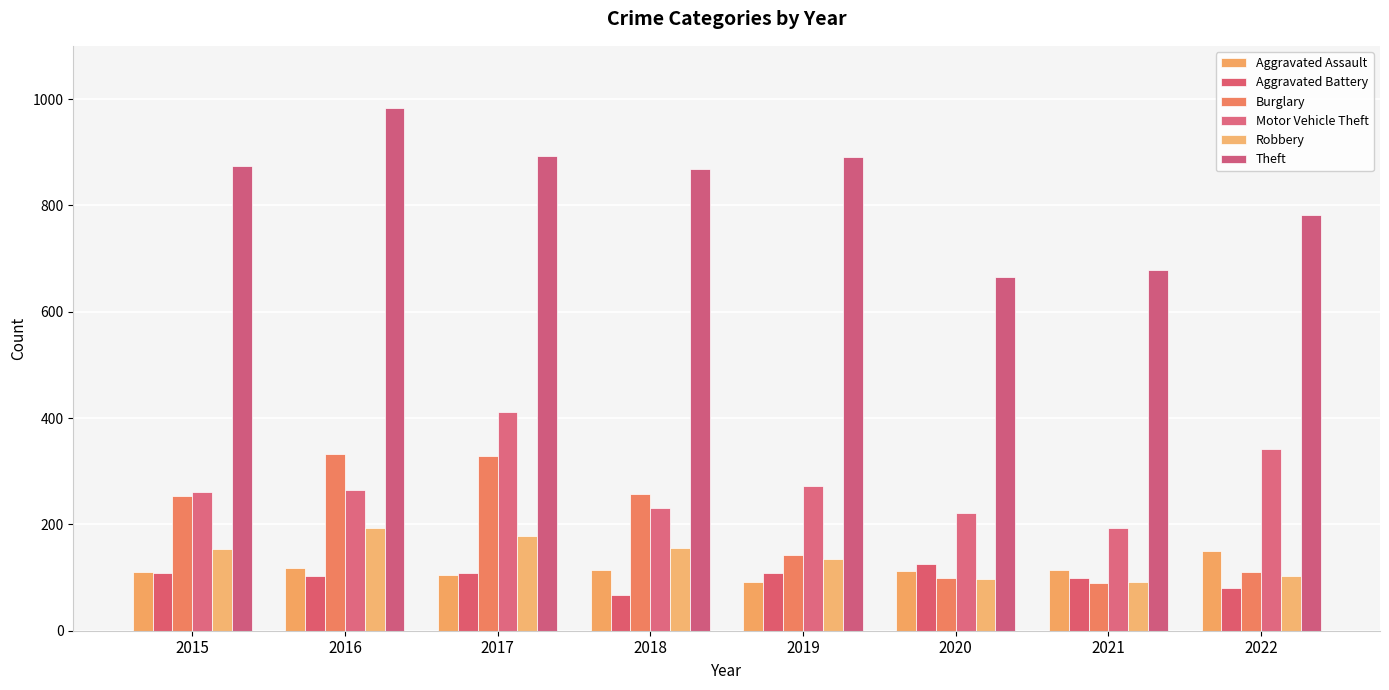

At which category is the sum across all series the highest?

2017